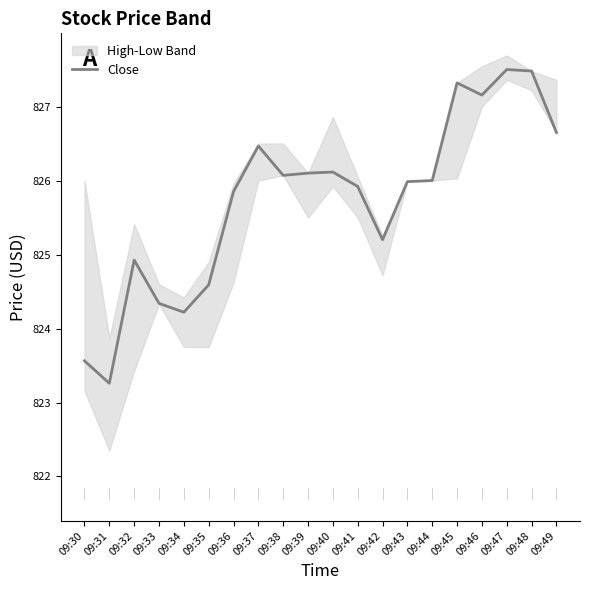

Rank the categories by value from lowest to highest.

09:31, 09:30, 09:34, 09:33, 09:35, 09:32, 09:42, 09:36, 09:41, 09:43, 09:44, 09:38, 09:39, 09:40, 09:37, 09:49, 09:46, 09:45, 09:48, 09:47